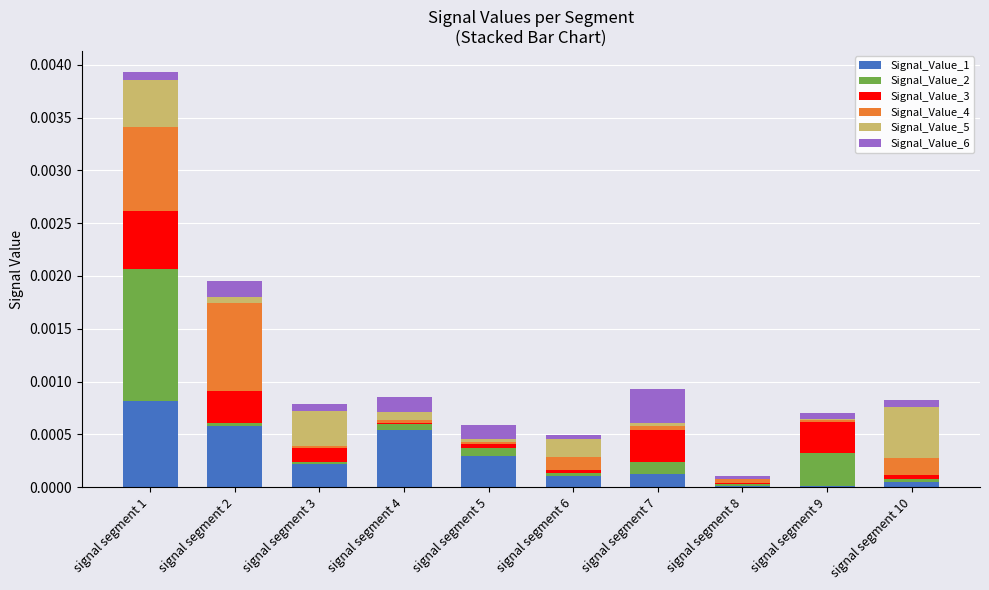

At which category is the sum across all series the highest?

signal segment 1